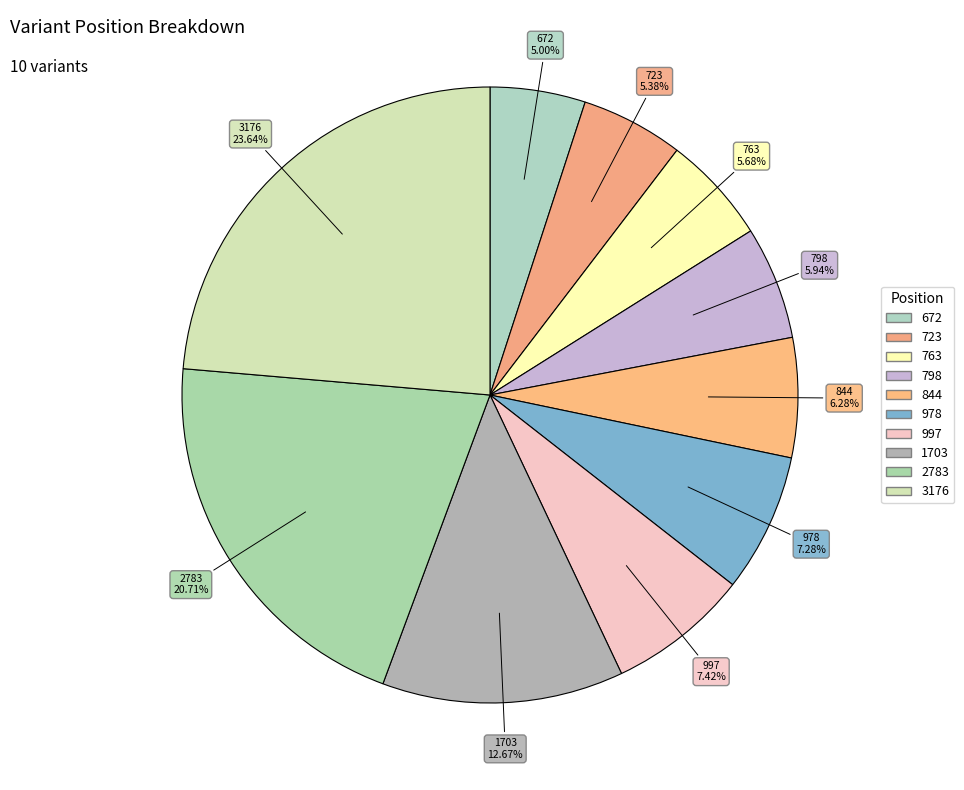

What is the total percentage of 723 and 978?

12.7%